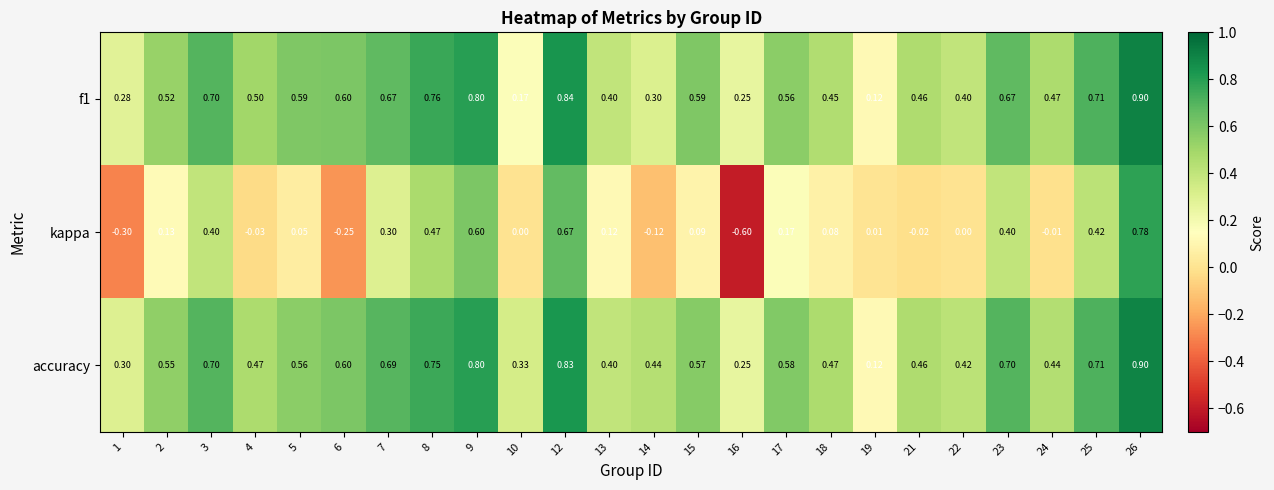

Which series has the largest range (max minus min)?

kappa